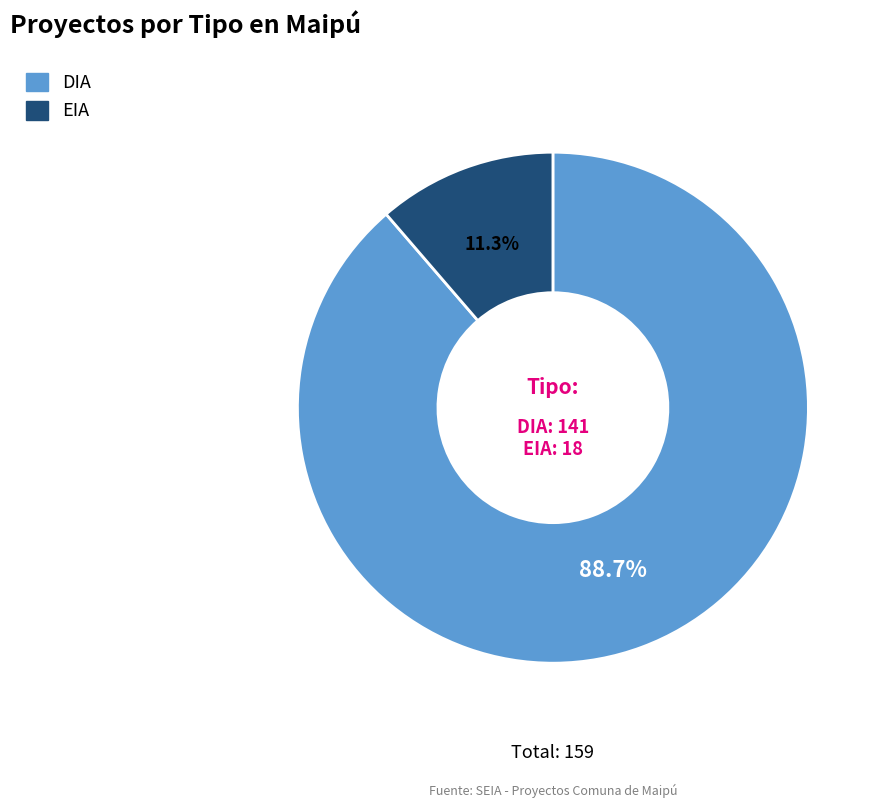

What is the total percentage of DIA and EIA?

100.0%